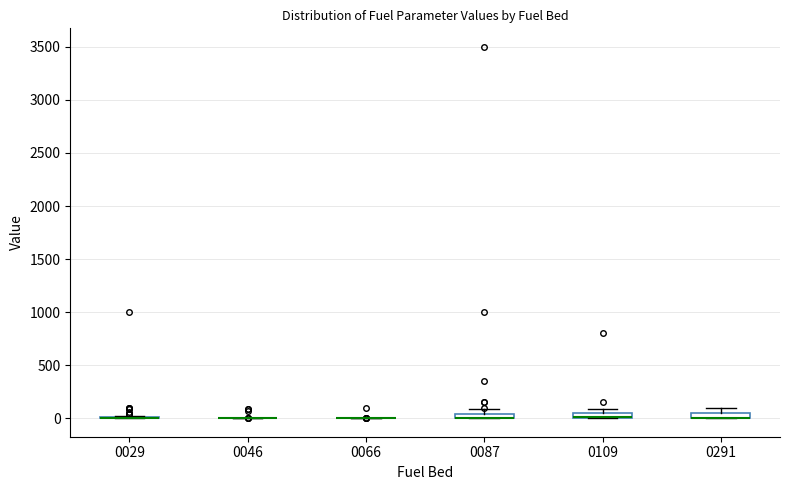

Where does the upper whisker of the box at x = 0087 end on the y-axis? The values are not printed on the chart, so give them approximately, as read against the axis.

100